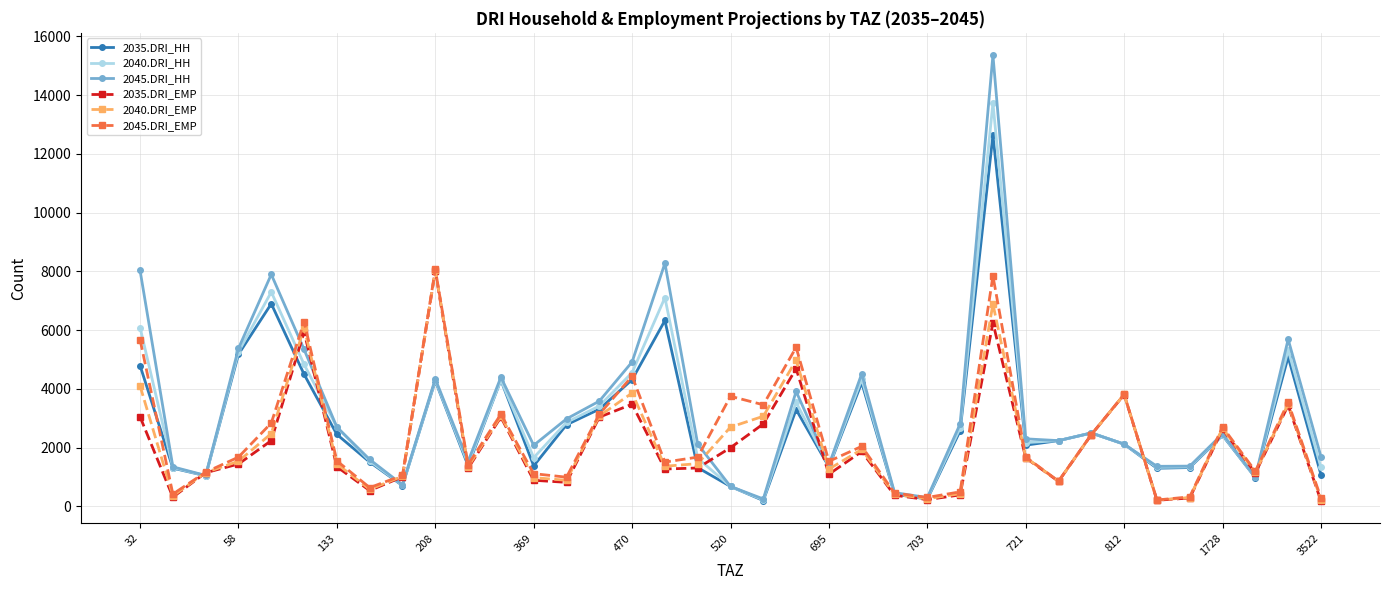

What are all the series names shown in the legend?

2035.DRI_HH, 2040.DRI_HH, 2045.DRI_HH, 2035.DRI_EMP, 2040.DRI_EMP, 2045.DRI_EMP